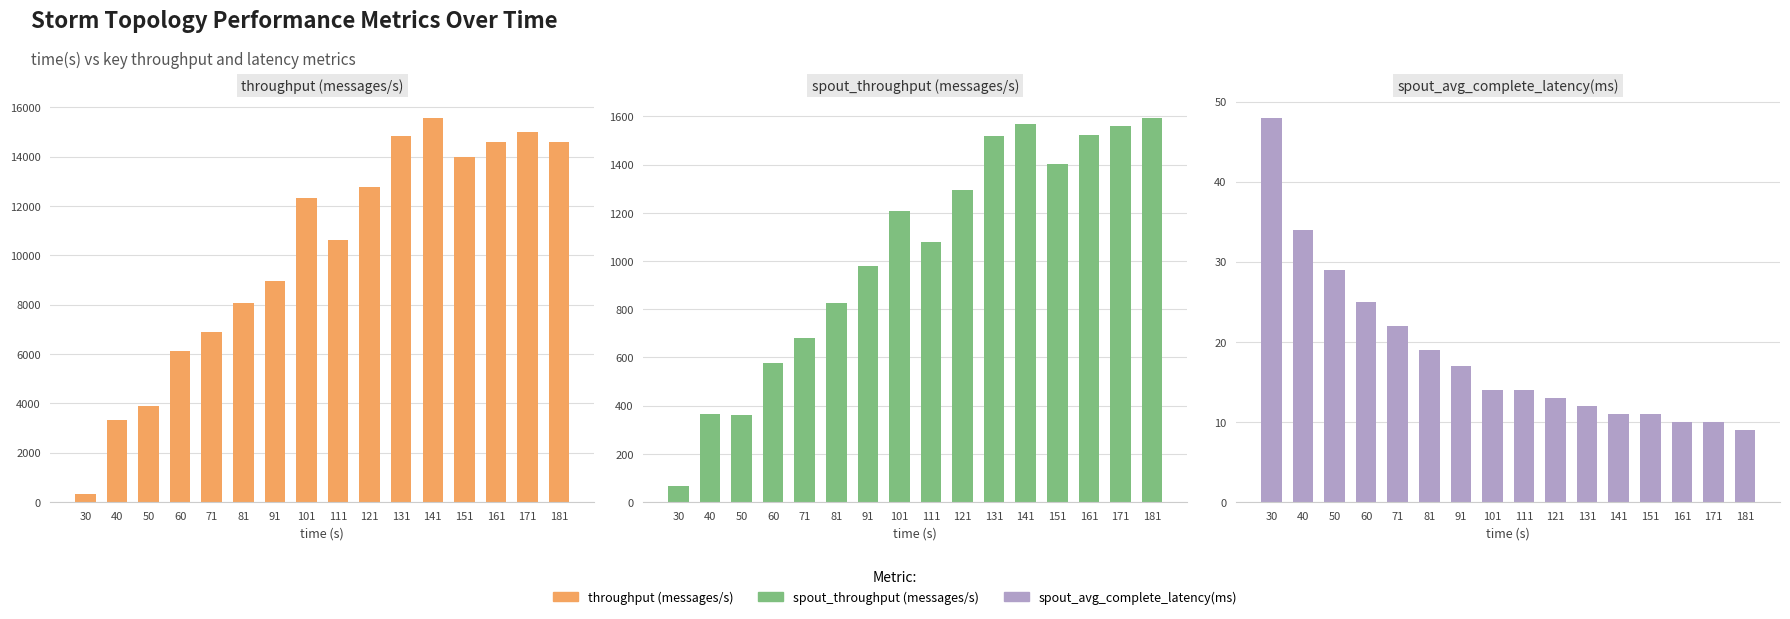

What is the difference between the maximum and second lowest values in the spout_avg_complete_latency(ms) series?

38